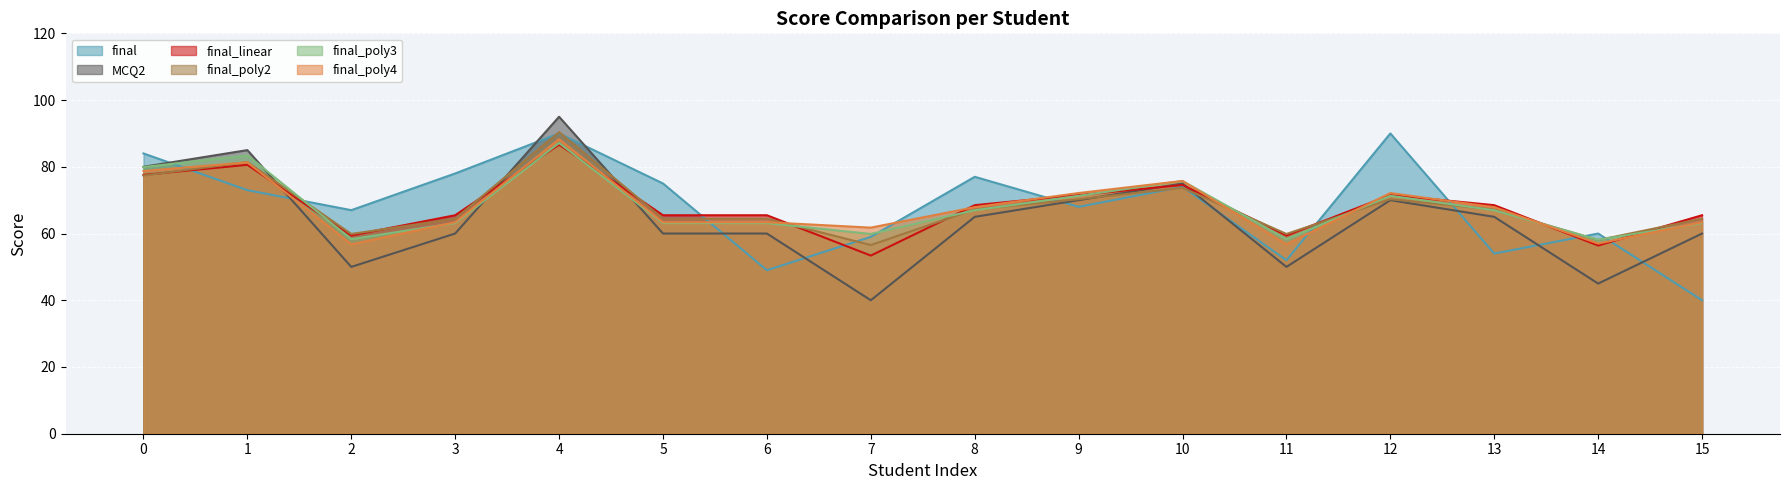

At which category does final_linear reach its first local peak?

1